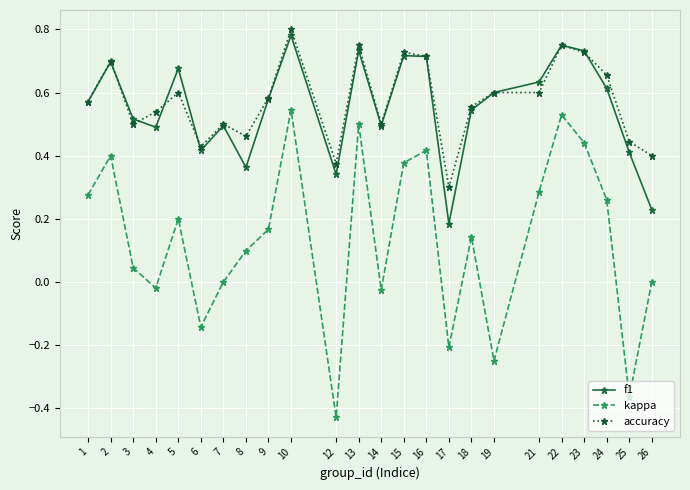

True or false: kappa and accuracy cross at least once.

False